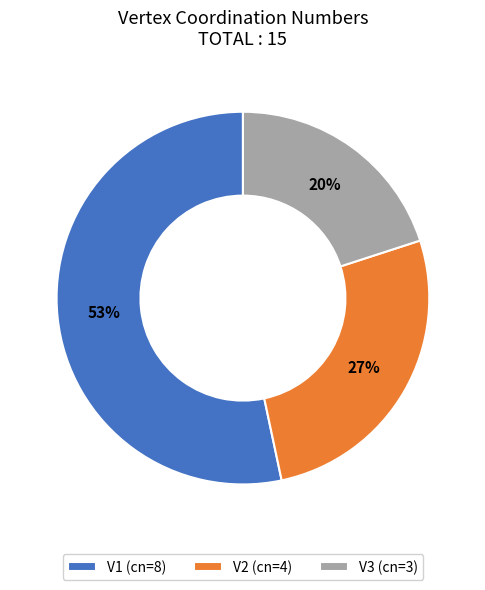

Between V2 (cn=4) and V1 (cn=8), which is larger?

V1 (cn=8)